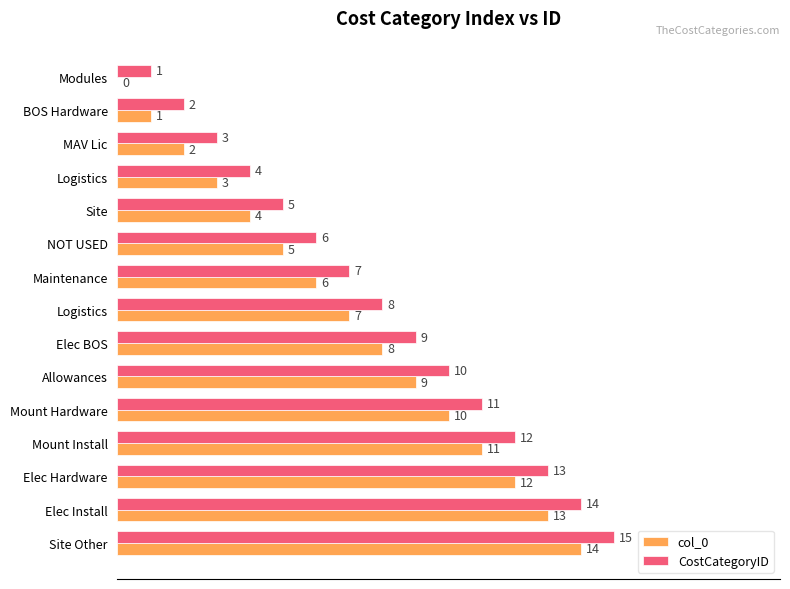

What are all the series names shown in the legend?

col_0, CostCategoryID